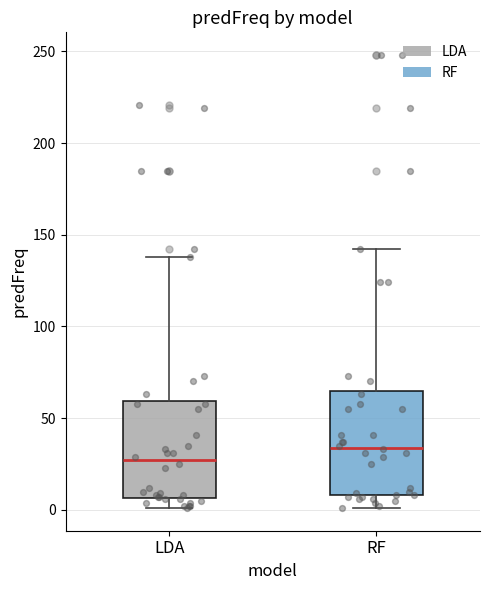

Where does the upper whisker of the box for RF end on the y-axis? The values are not printed on the chart, so give them approximately, as read against the axis.

140